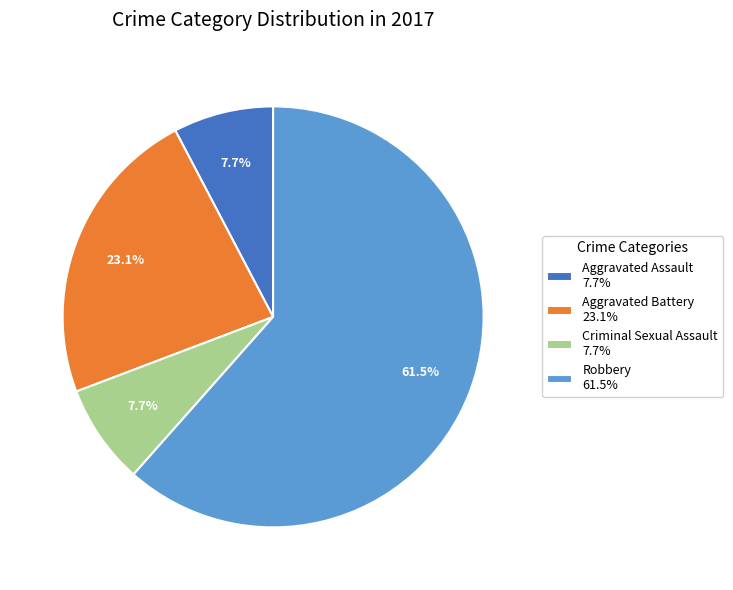

Which has a higher value, Aggravated Battery 23.1% or Aggravated Assault 7.7%?

Aggravated Battery 23.1%